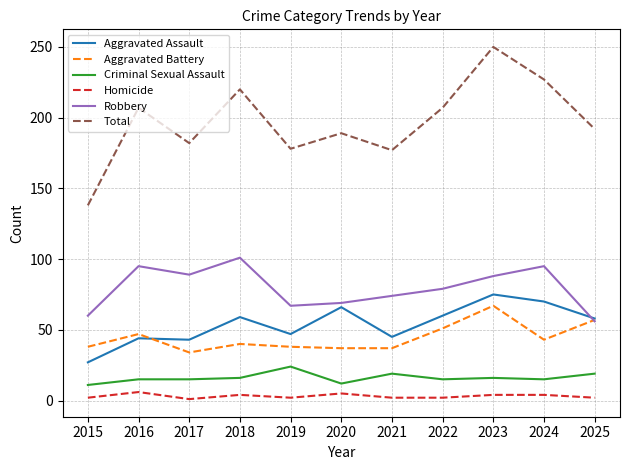

Which series has the largest range (max minus min)?

Total